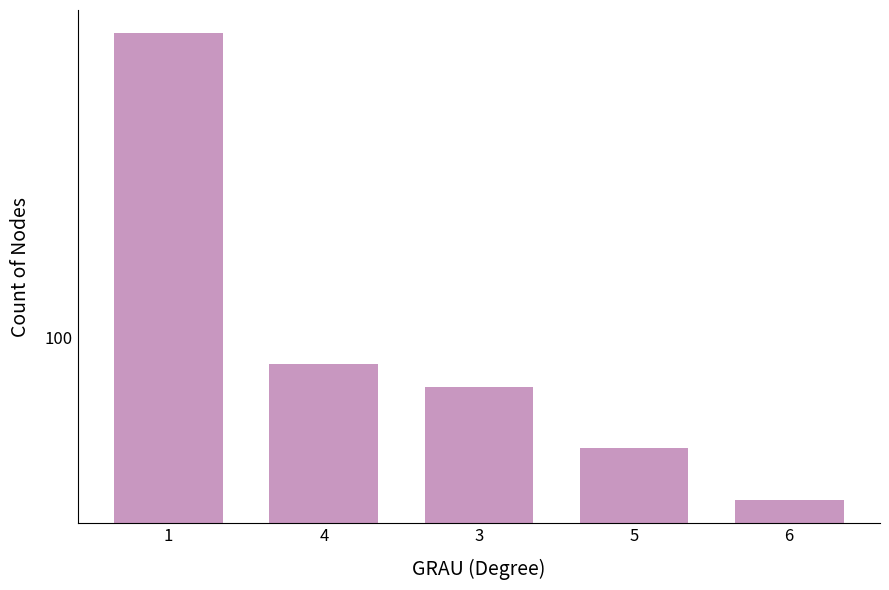

What is the value of the 3rd bar from the left?

72